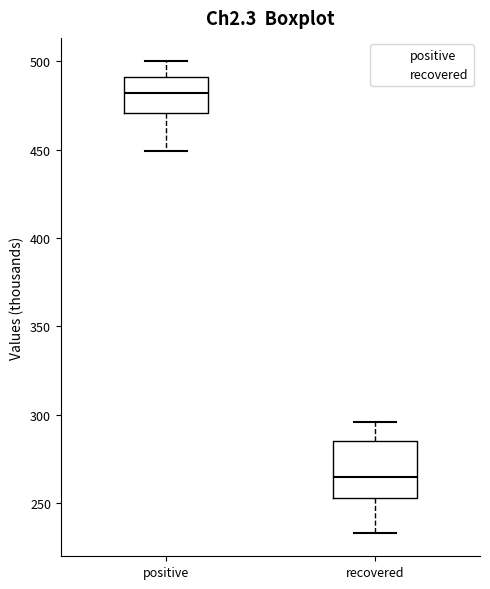

Where does the median line of the box for positive sit on the y-axis? The values are not printed on the chart, so give them approximately, as read against the axis.

480